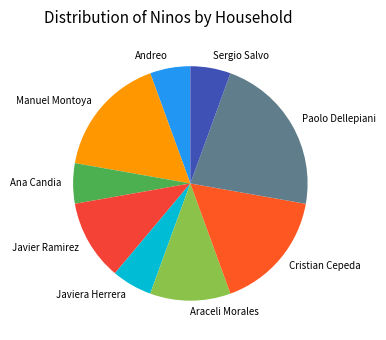

Count the number of slices in the pie.

9